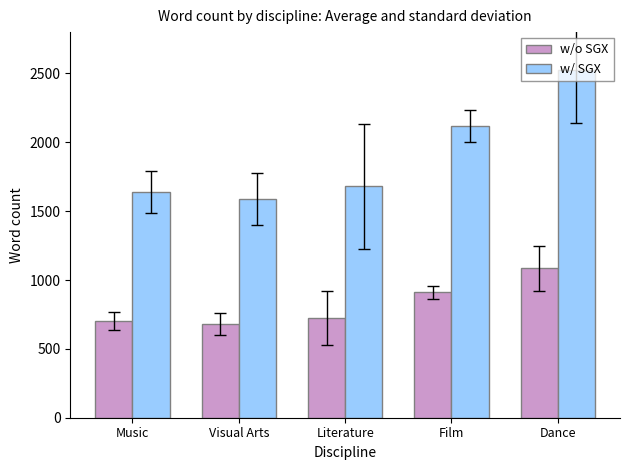

List the series in order of their overall mean, lowest first.

w/o SGX, w/ SGX